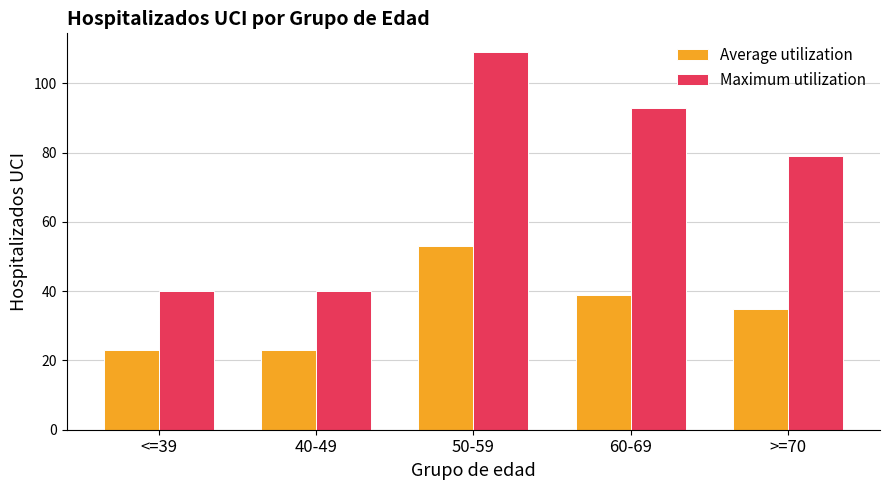

True or false: Maximum utilization has a value of 93 at 60-69.

True